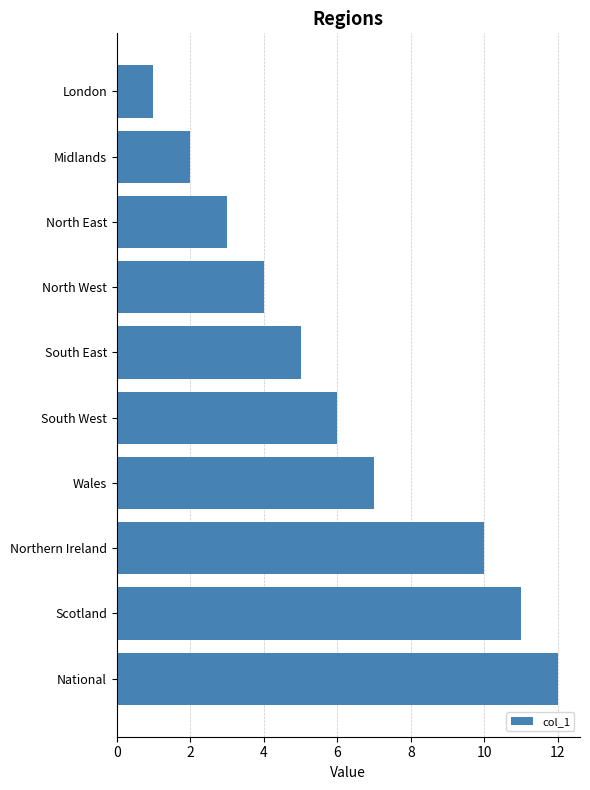

What is the change in value from Midlands to North East?

+1